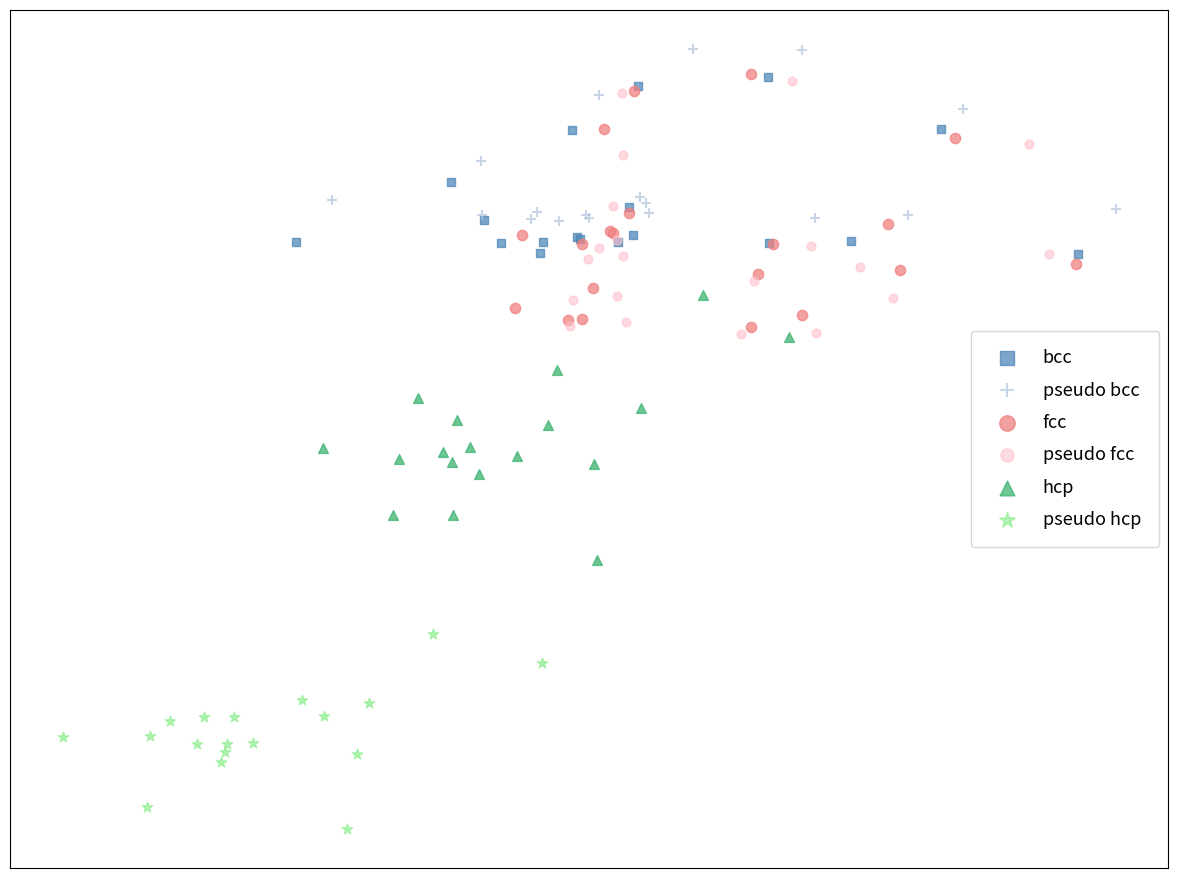

Which series has the widest spread of Y values?

hcp